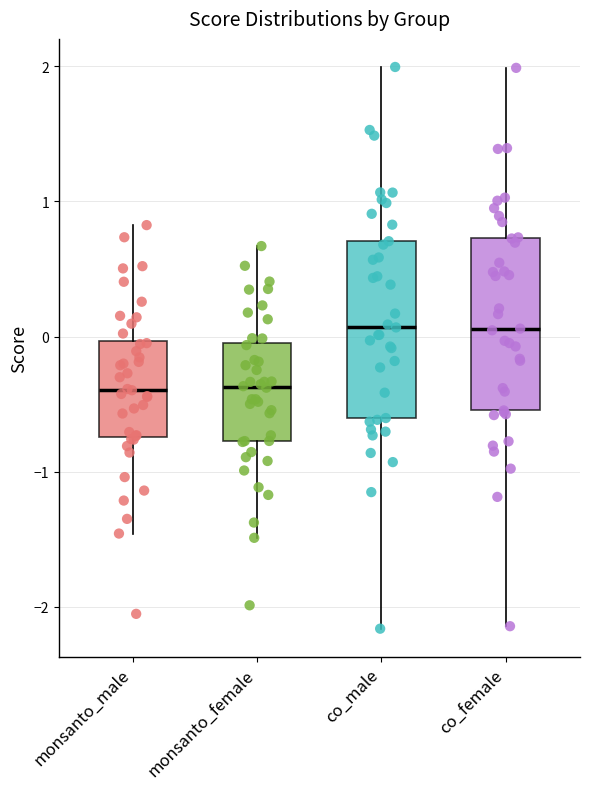

Reading left to right, transcribe this box plot: for each box, give where its median line is, the range the box spans, and where its two whiskers end, as read against the y-axis. The values are not printed on the chart, so give them approximately, as read against the axis.

monsanto_male: median -0.4, box -0.7 to 0.0, whiskers -1.5 to 0.8
monsanto_female: median -0.4, box -0.8 to -0.1, whiskers -1.5 to 0.7
co_male: median 0.1, box -0.6 to 0.7, whiskers -2.2 to 2.0
co_female: median 0.1, box -0.5 to 0.7, whiskers -2.1 to 2.0